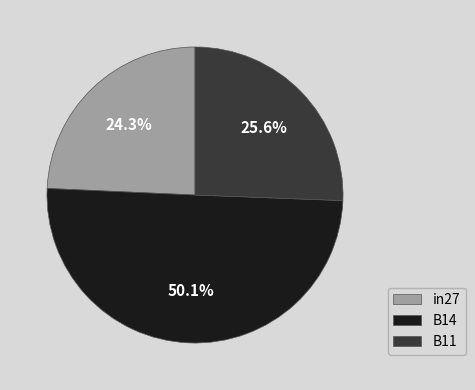

To the nearest percent, what is the average slice percentage?

33%